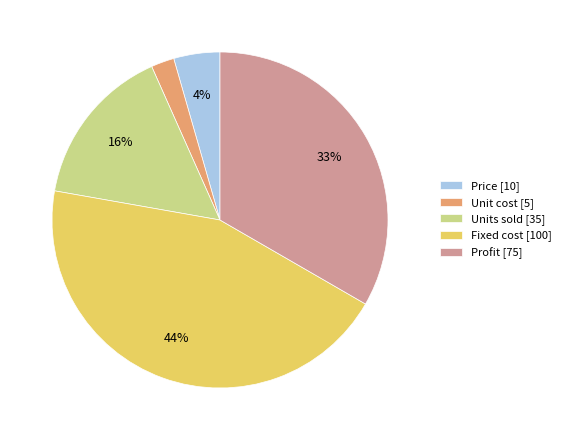

Combined, do Fixed cost [100] and Units sold [35] account for over 50%?

Yes